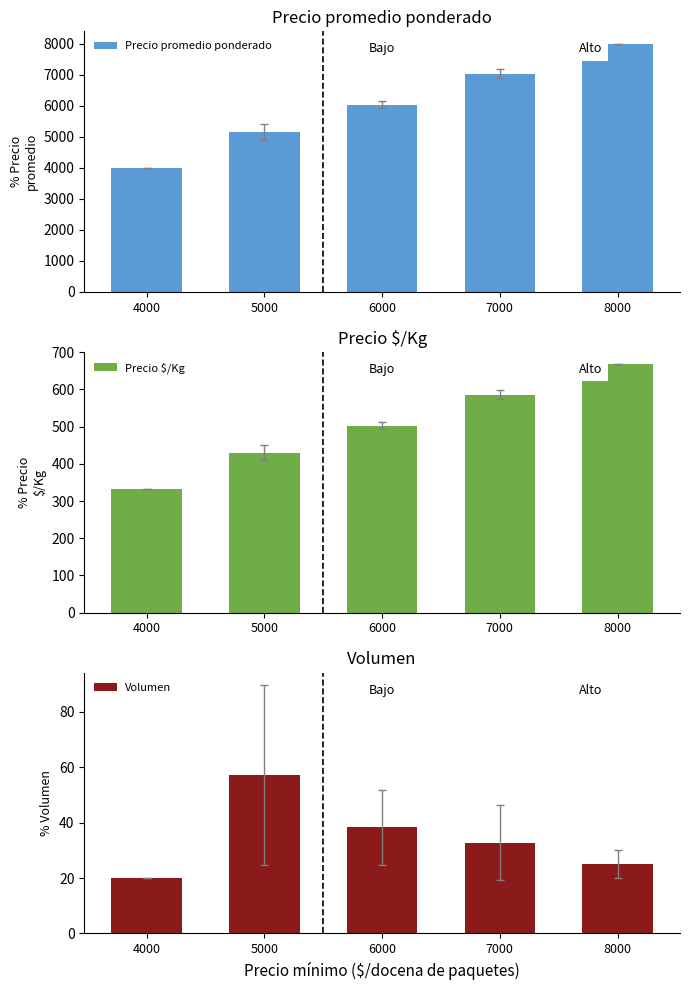

Does the chart contain any negative values?

No